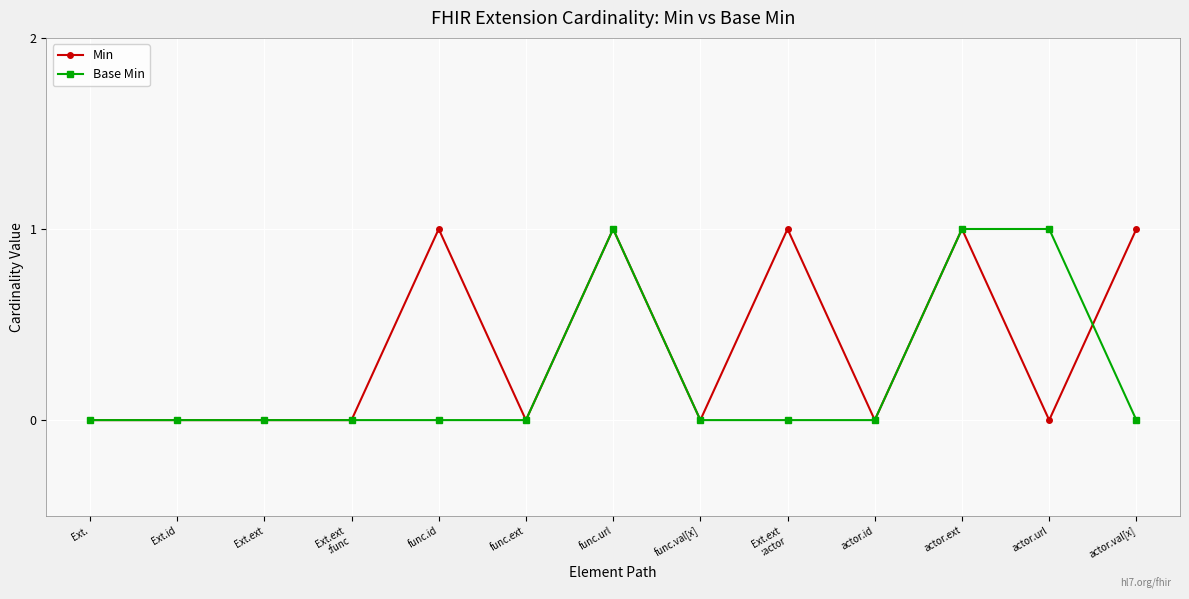

What is the label of the 4th point from the left?

Ext.ext
:func